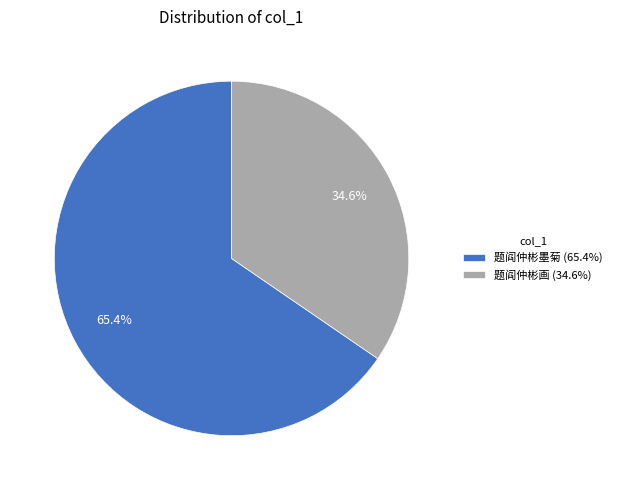

Which slice is the largest?

题阎仲彬墨菊